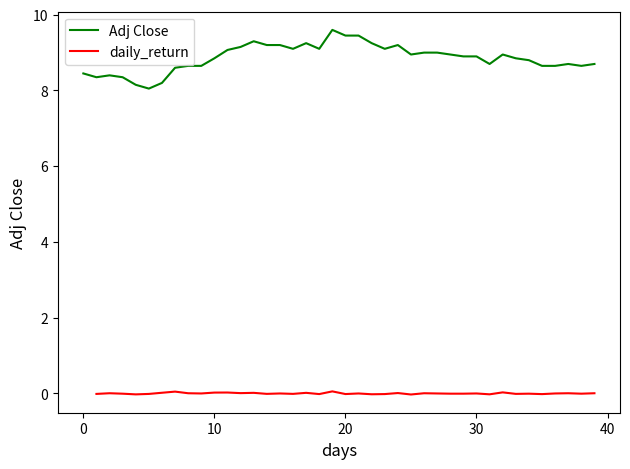

Is it true that Adj Close equals 9.4 at 20?

True